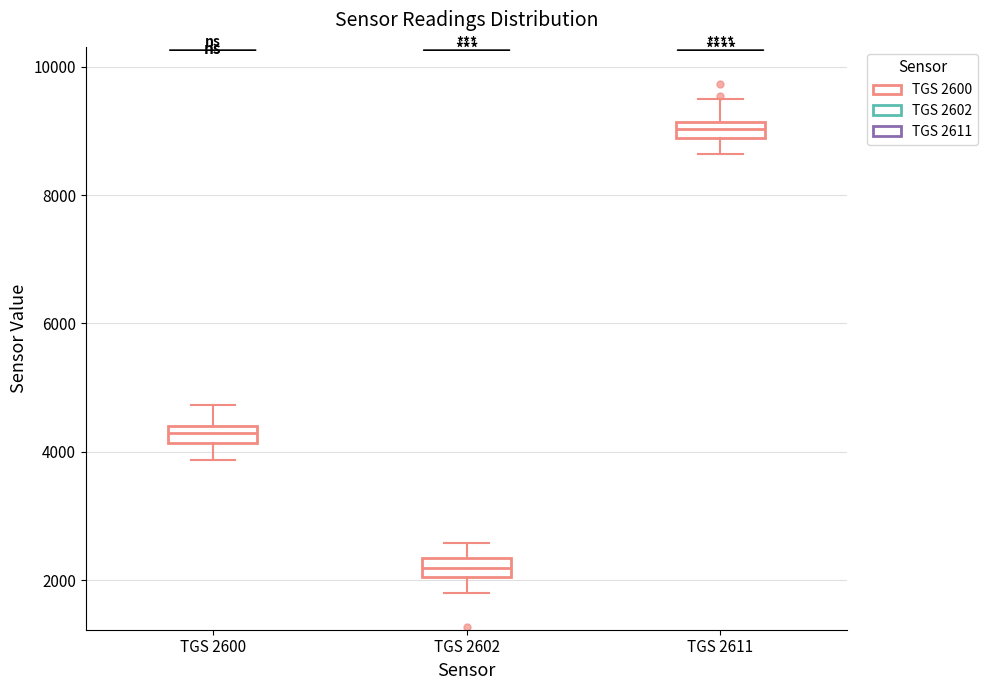

Where is the lower edge of the box for TGS 2600 on the y-axis? The values are not printed on the chart, so give them approximately, as read against the axis.

4200